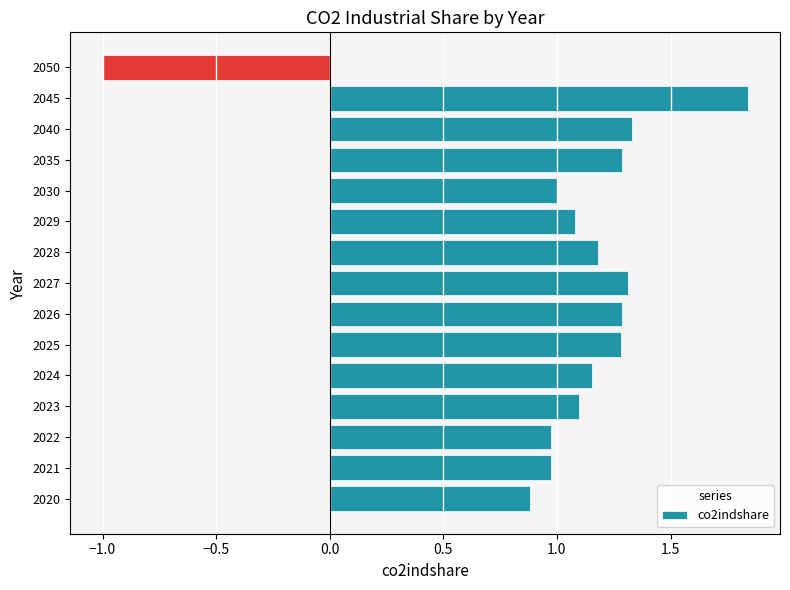

At which category does the chart reach its peak across all series?

2045